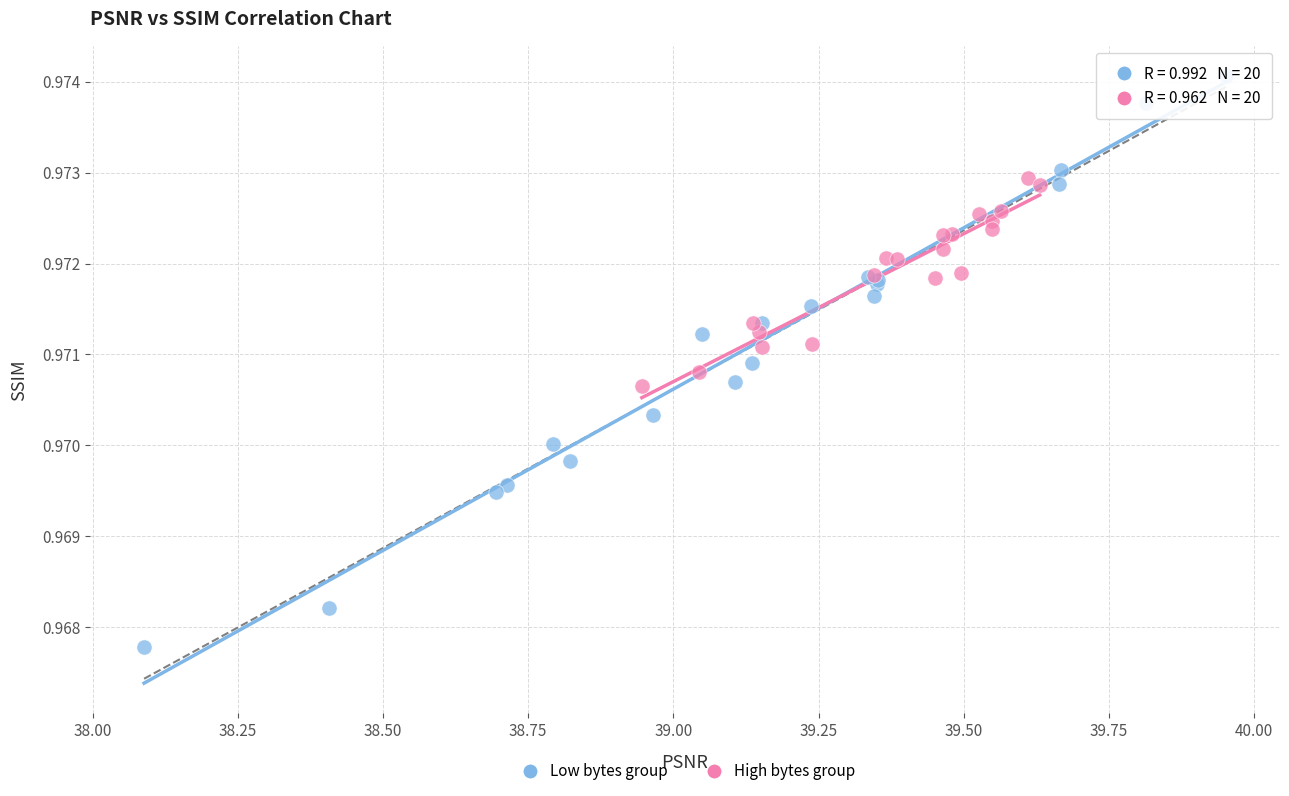

Which series reaches the maximum Y coordinate?

Low bytes group